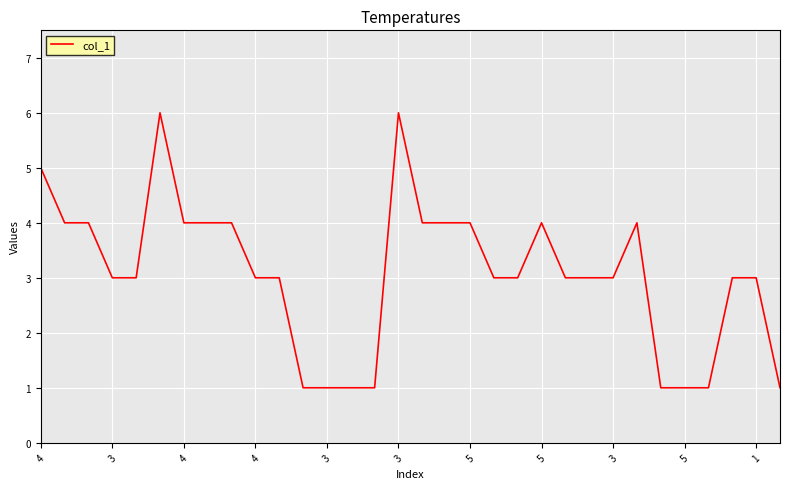

What is the maximum value shown in the chart?

6